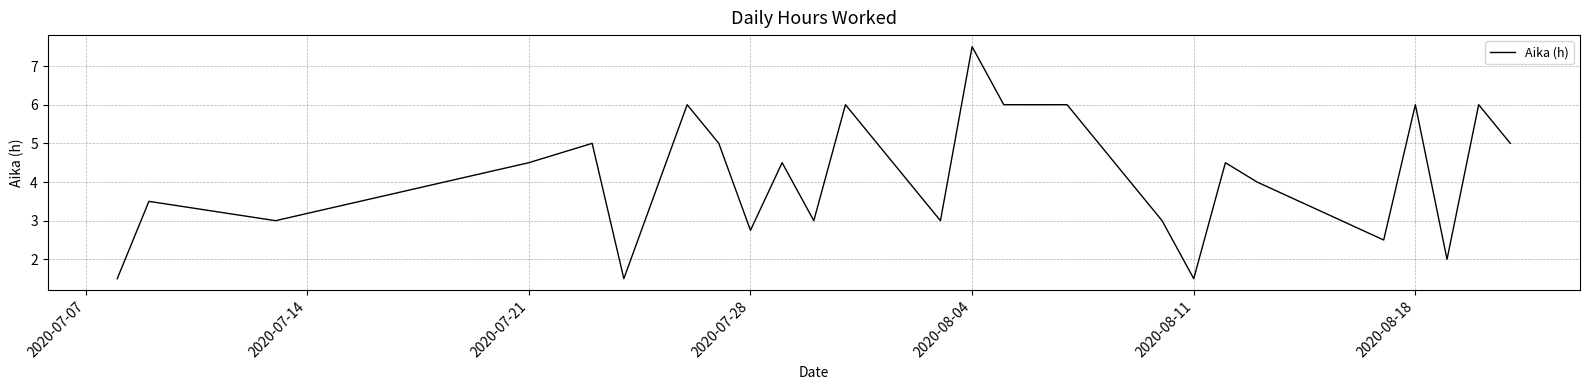

What is the difference between the maximum and minimum values?

6.0